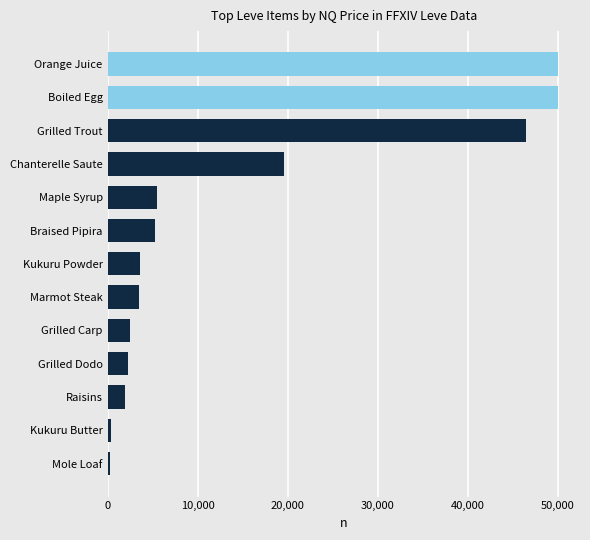

What is the difference between the maximum and minimum values?

49700.0